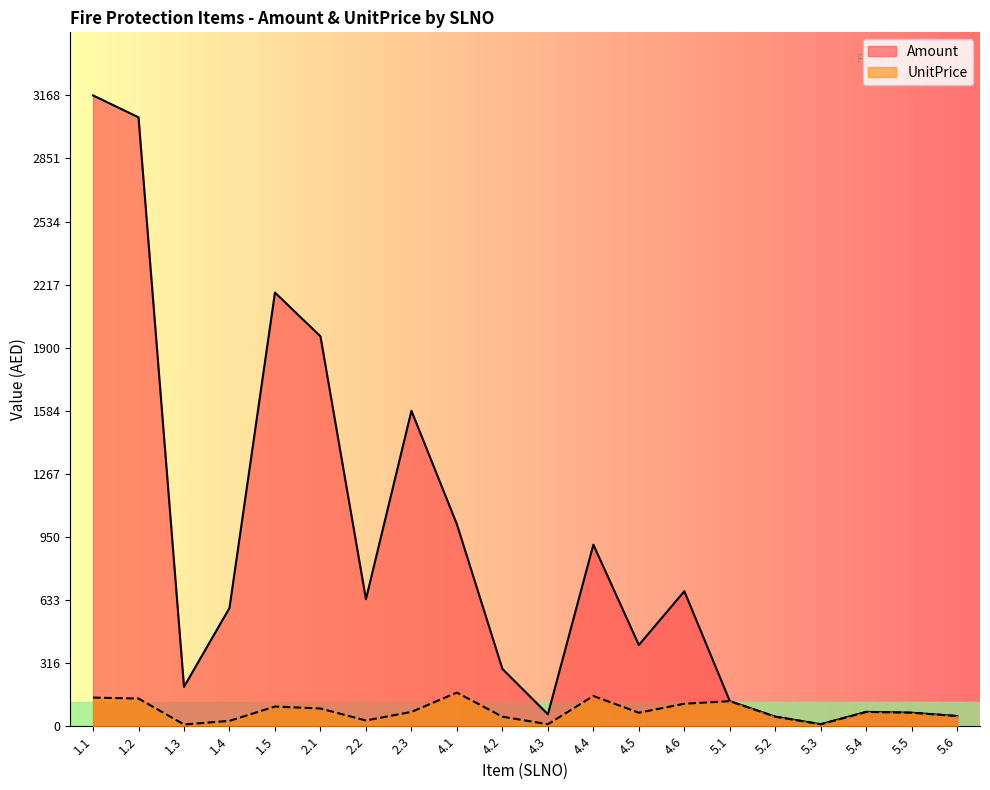

What is the sum of the Amount values at 2.2 and 2.3?

2222